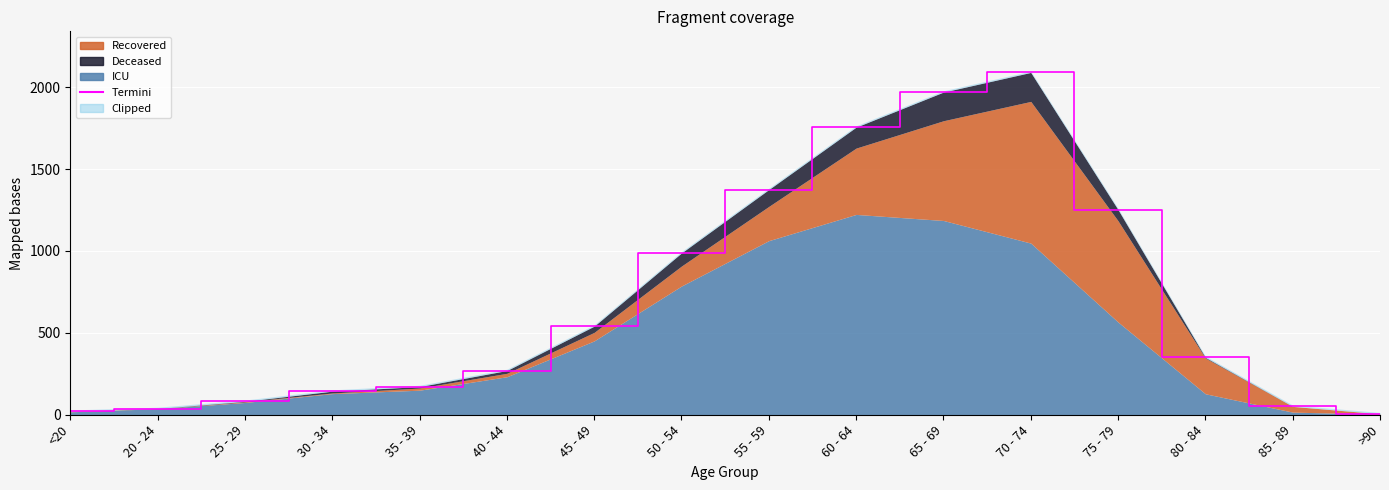

At how many categories does at least one series exceed 866?

4